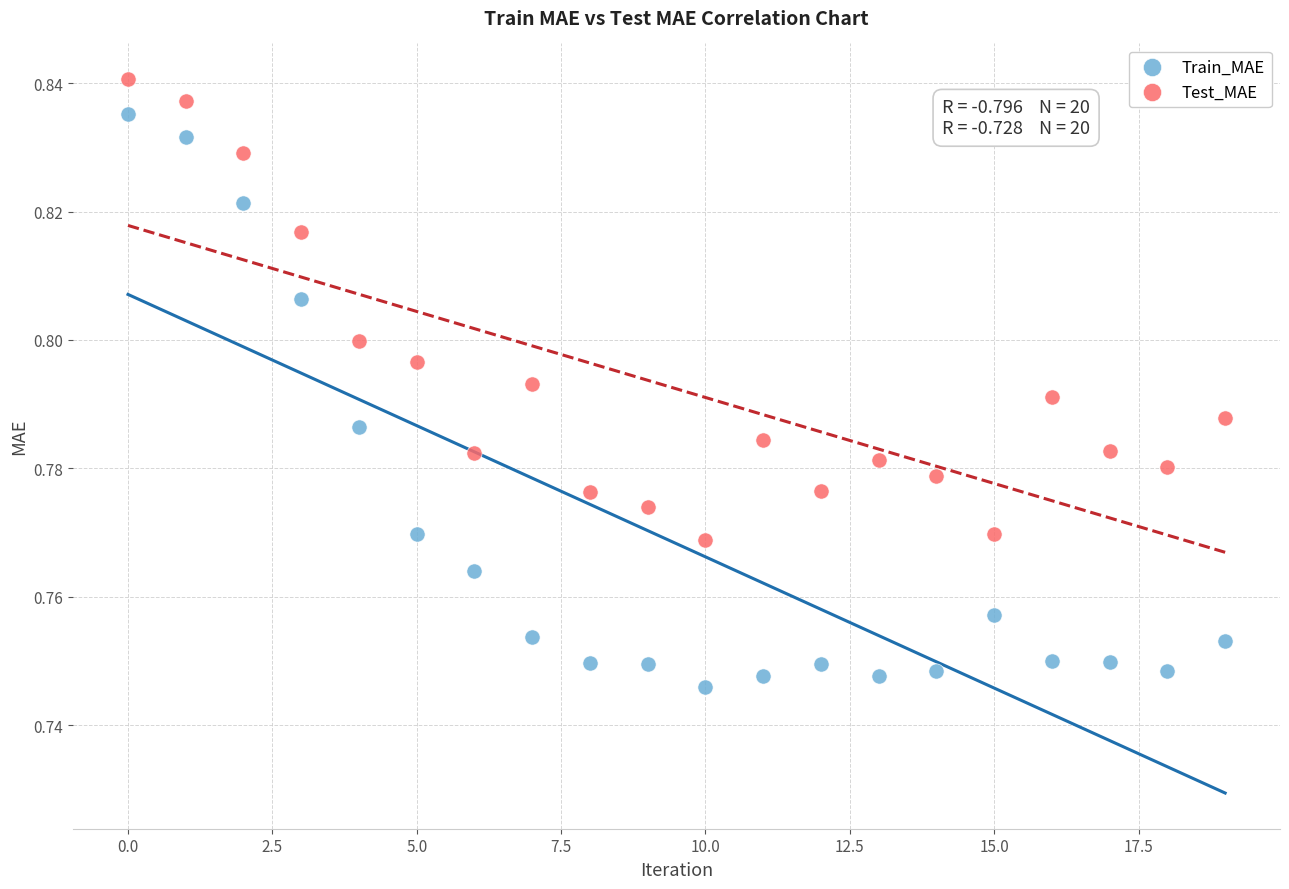

Which series reaches the minimum Y coordinate?

Train_MAE